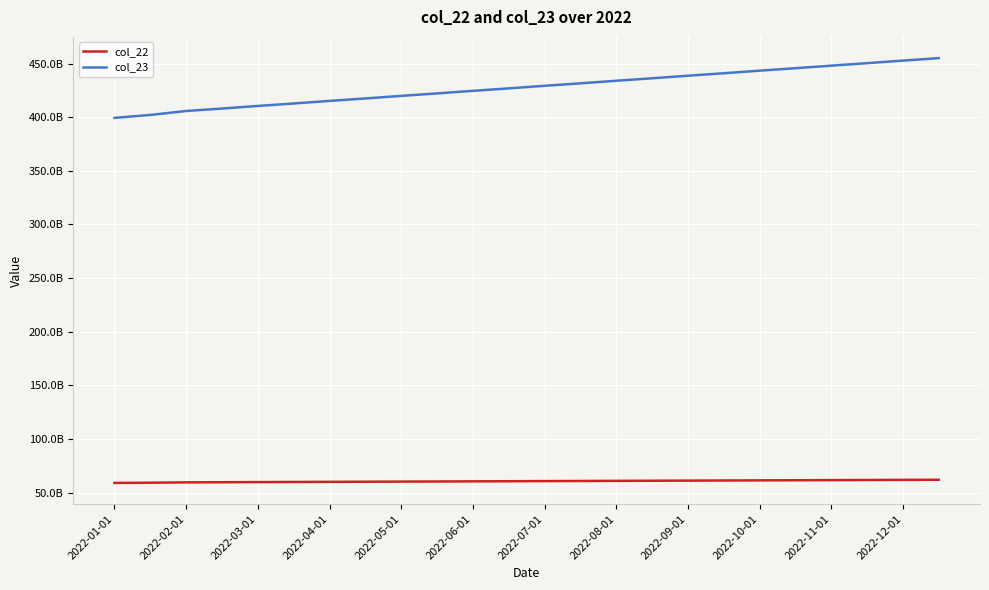

What are all the series names shown in the legend?

col_22, col_23